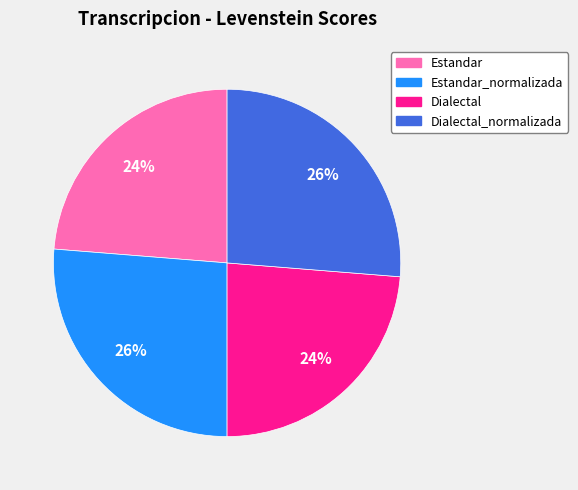

What percentage is the Dialectal_normalizada slice, to the nearest percent?

26%